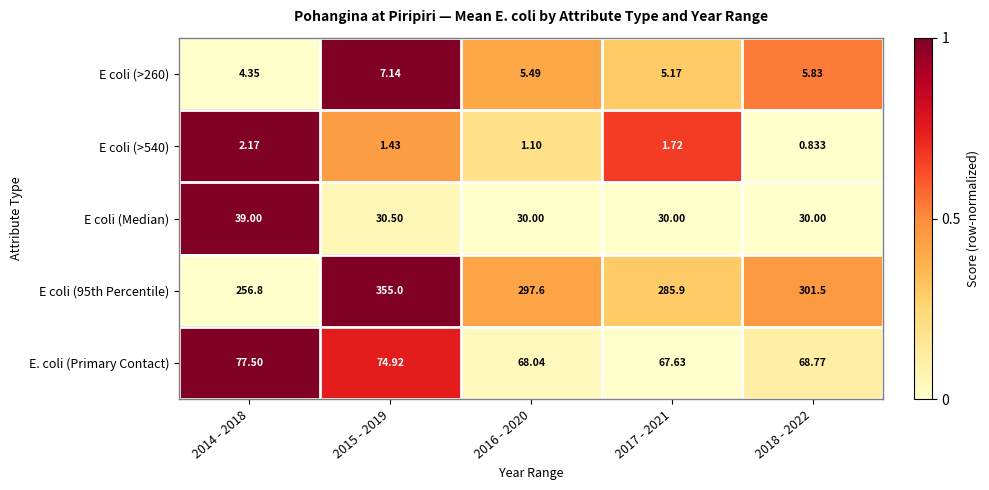

At which category is the sum across all series the highest?

2015 - 2019